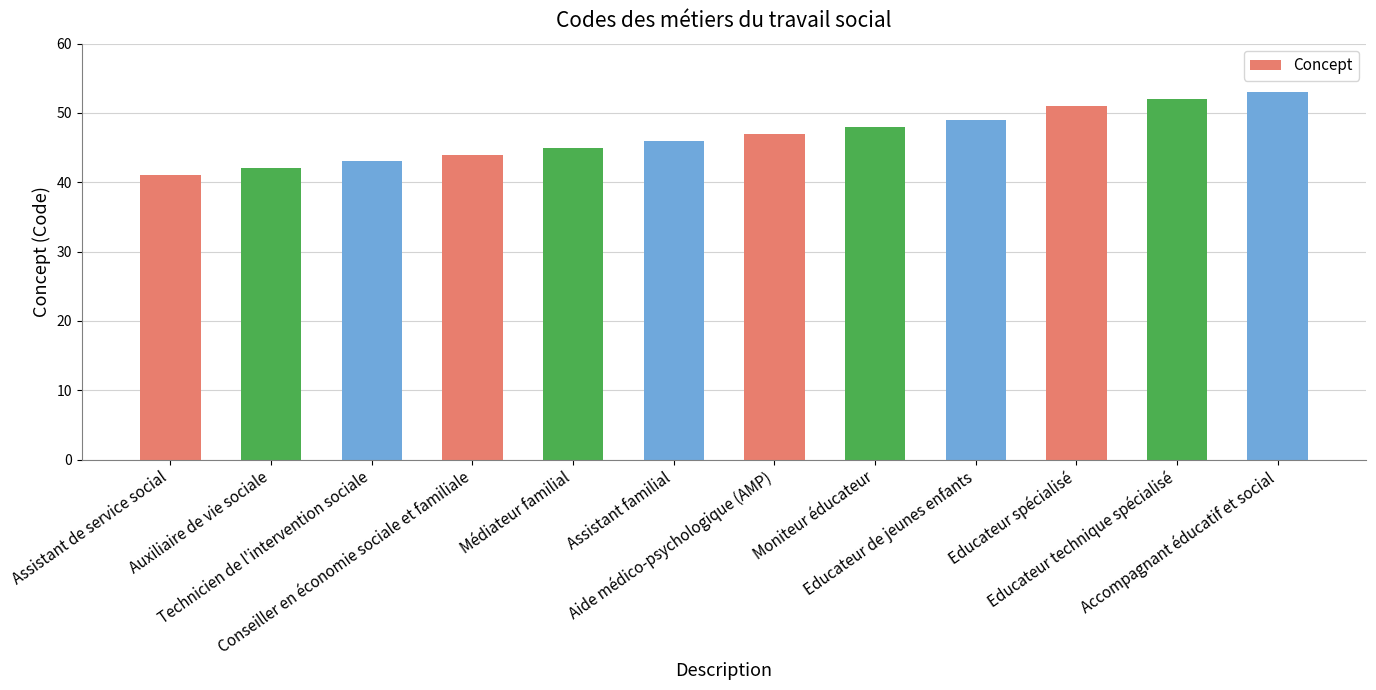

Does the chart contain stacked bars?

No